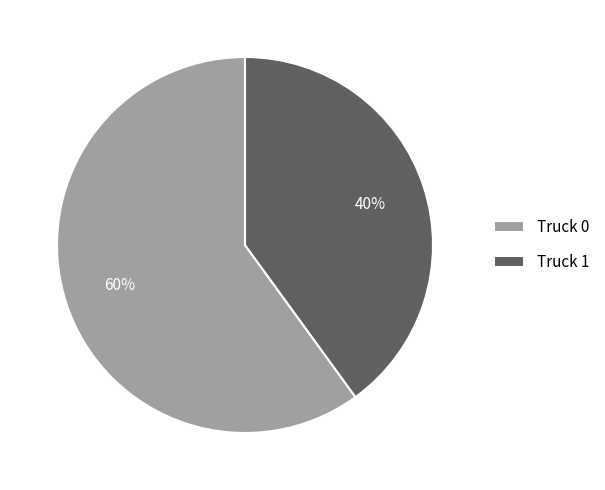

To the nearest percent, what is the average slice percentage?

50%